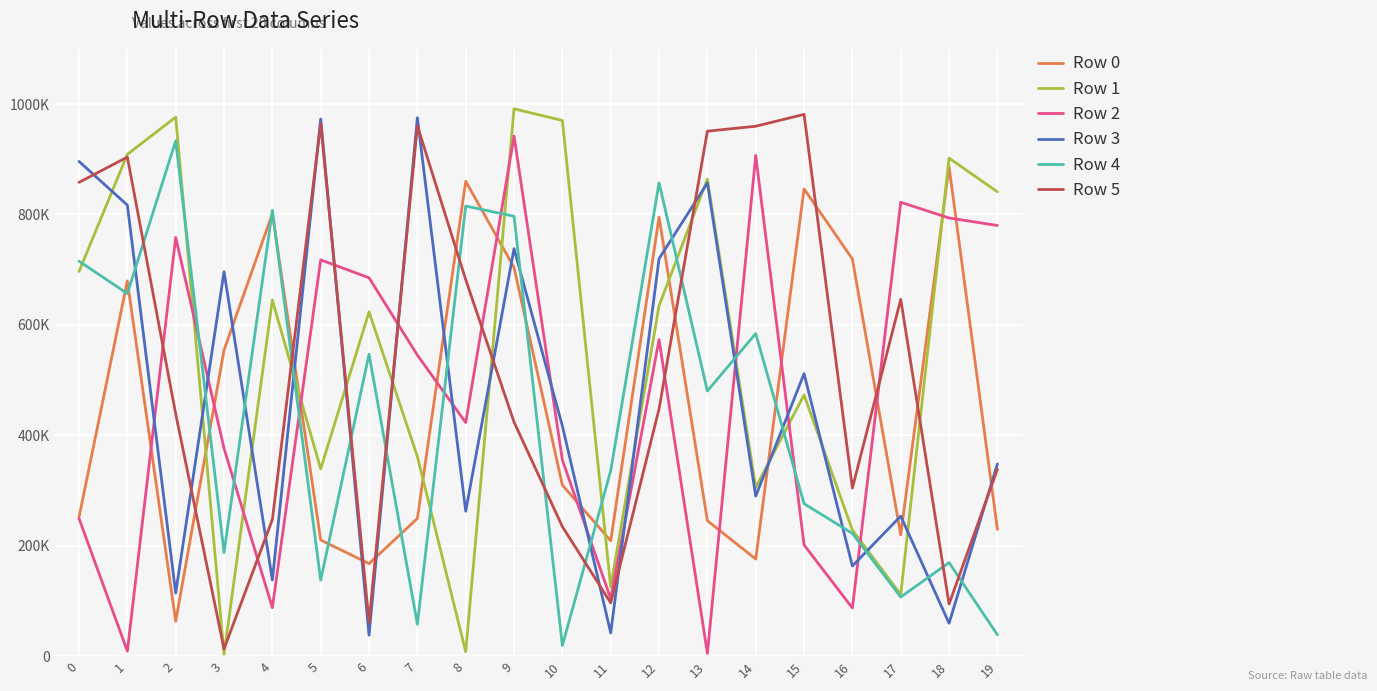

What are all the series names shown in the legend?

Row 0, Row 1, Row 2, Row 3, Row 4, Row 5